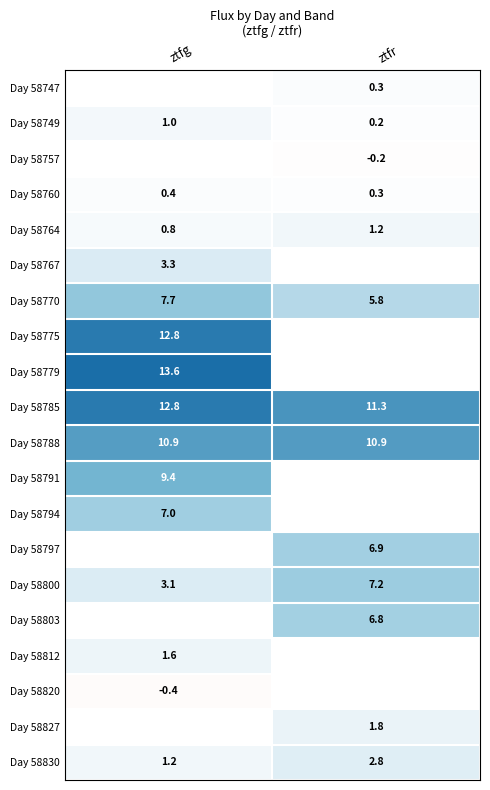

At which label does Day 58800 first exceed 7?

ztfr